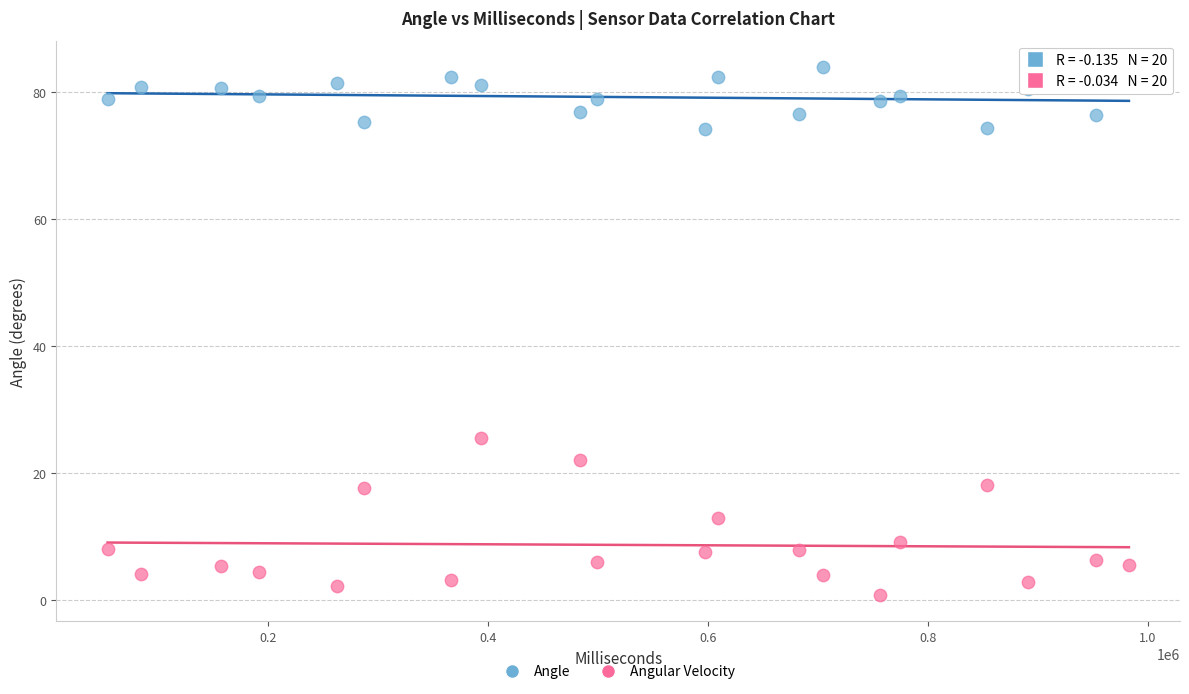

What are all the series names shown in the legend?

Angle, Angular Velocity